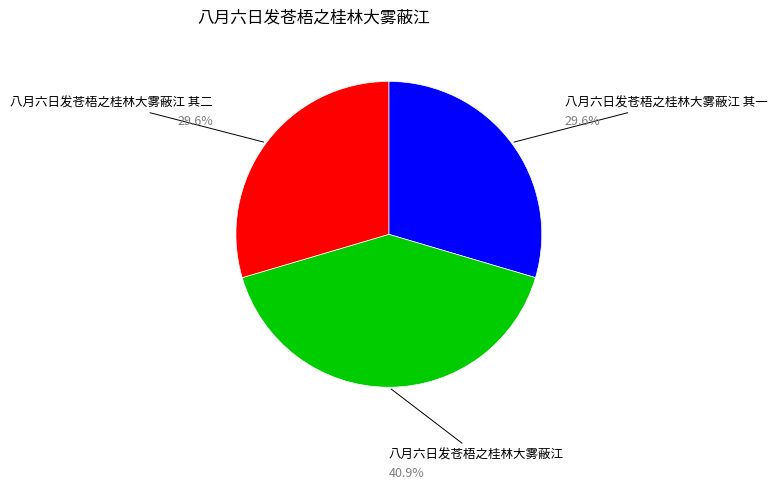

Does any single category account for the majority?

No